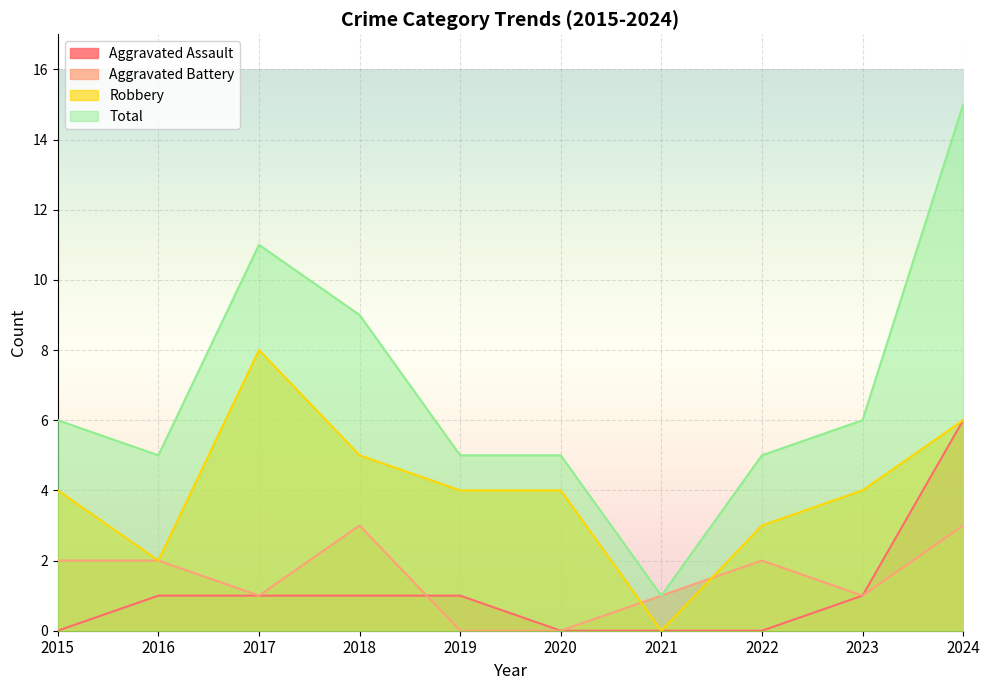

How many lines are shown in the chart?

4